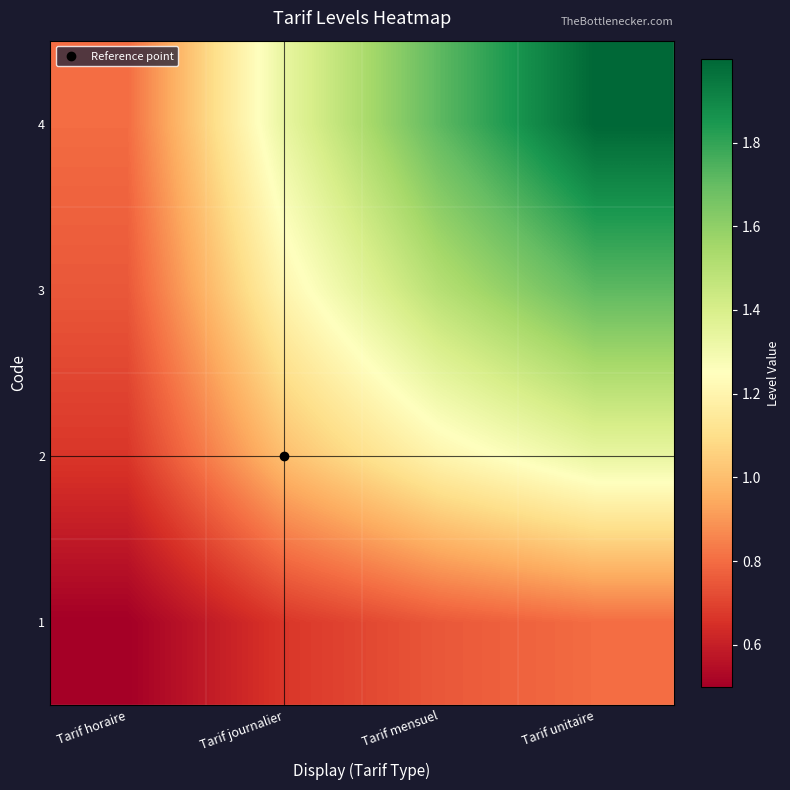

List the series in order of their peak value, highest first.

4, 3, 2, 1